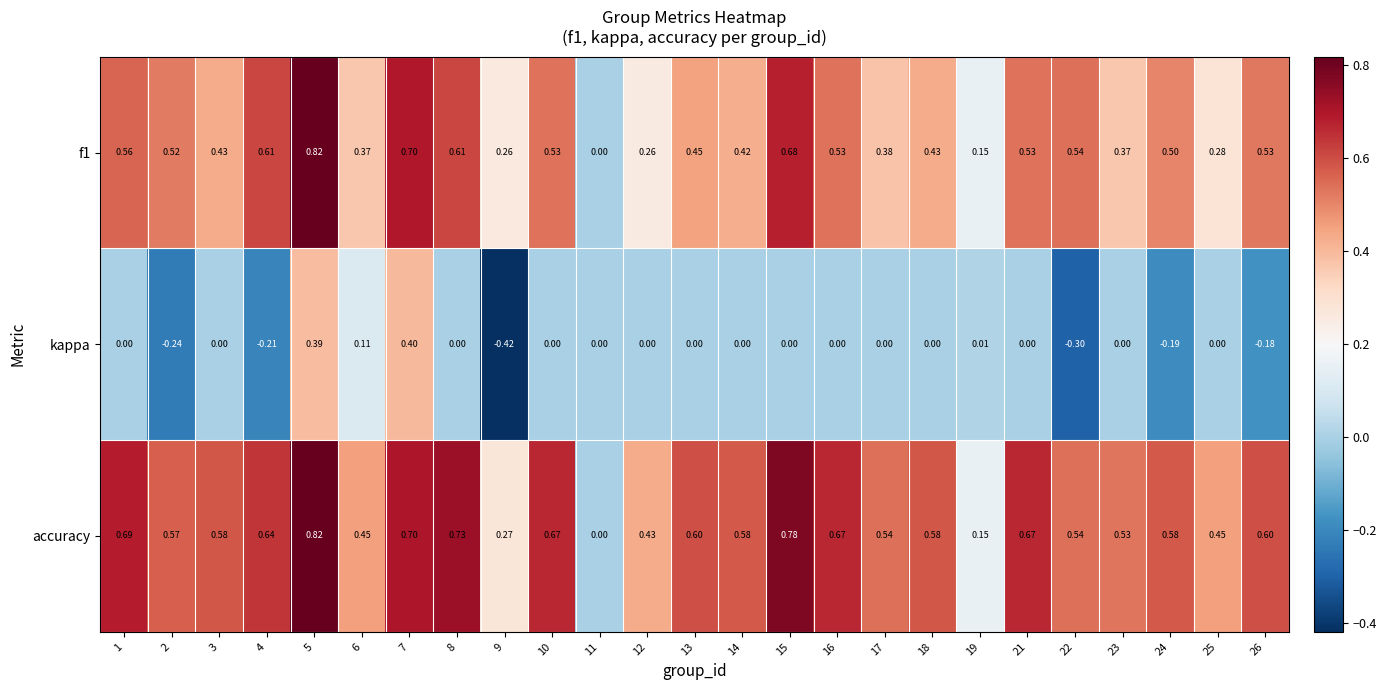

Which series changed the most between 6 and 13?

accuracy